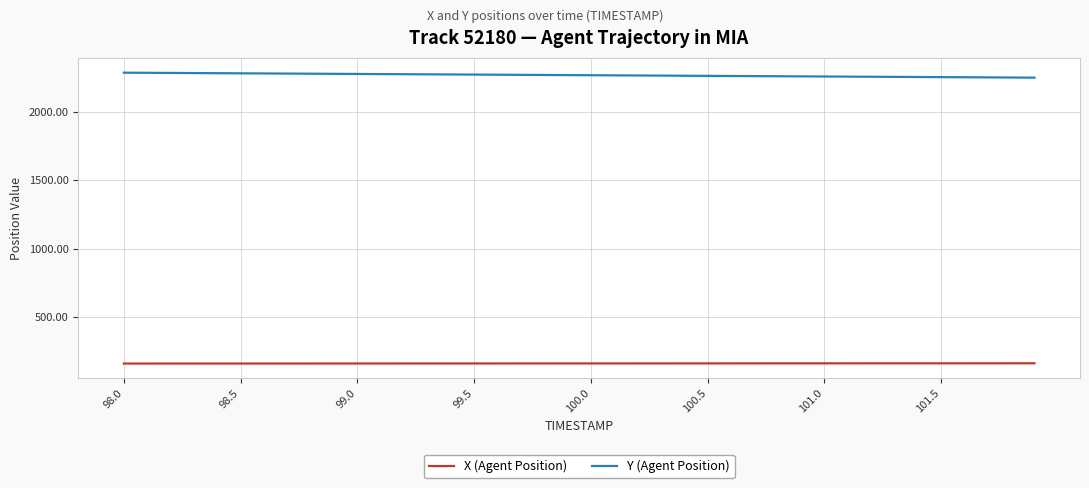

True or false: Y (Agent Position) and X (Agent Position) intersect in this chart.

False